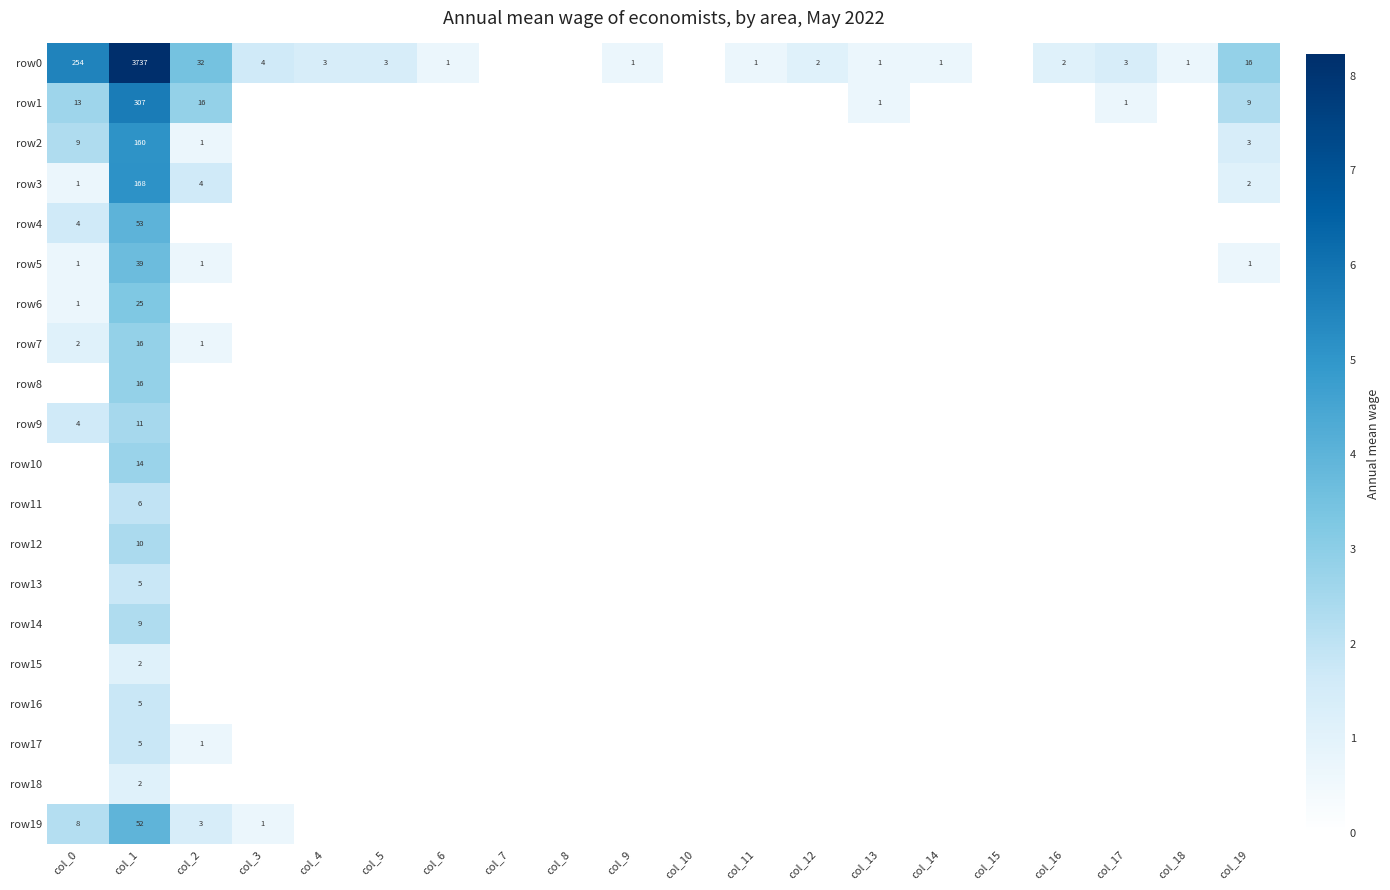

True or false: row4 has a value of 2 at col_0.

False